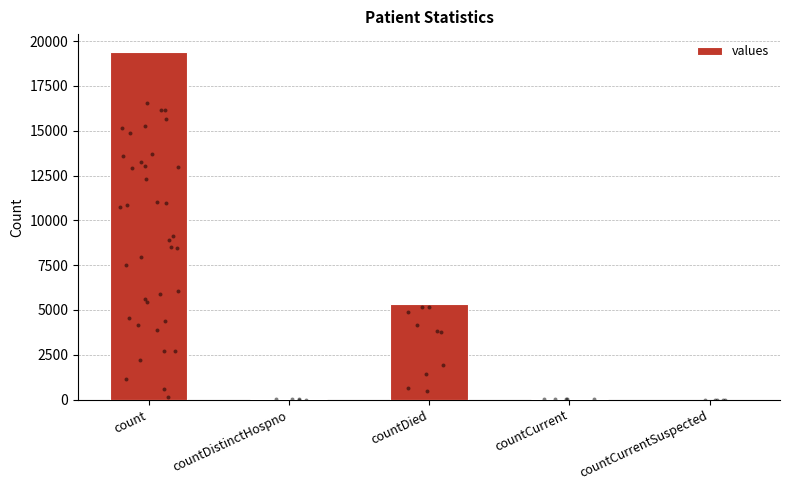

What is the change in value from count to countDistinctHospno?

-19382